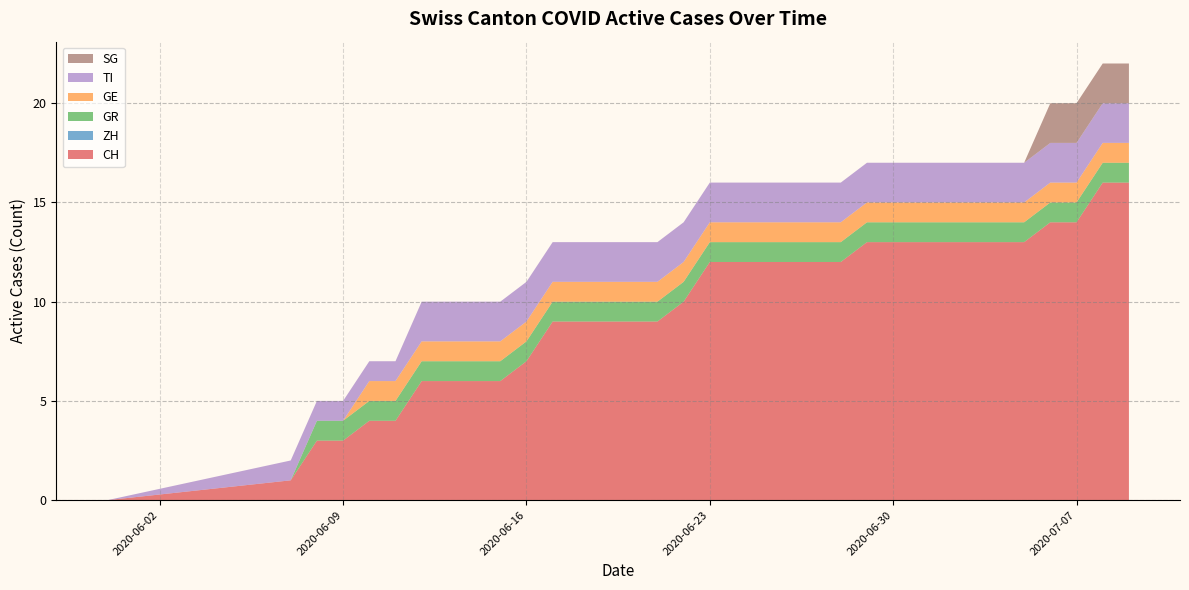

Does the chart have visible grid lines?

Yes